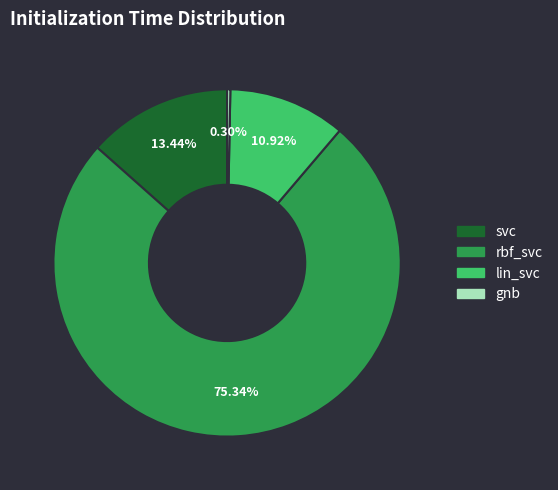

To the nearest percent, what is the average slice percentage?

25%